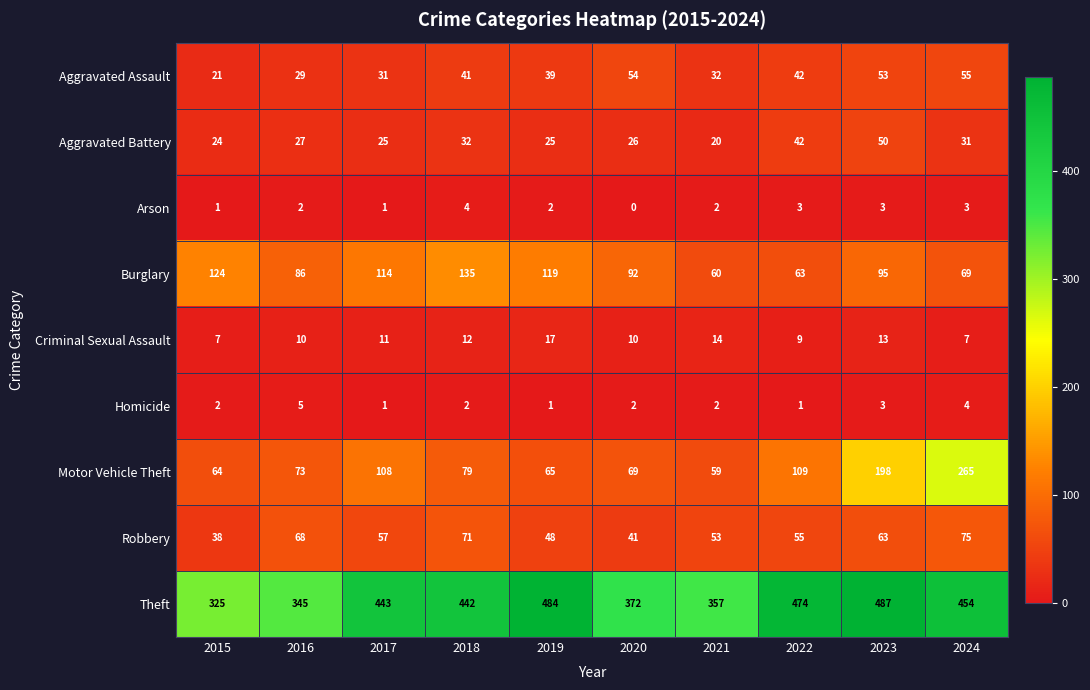

How many distinct data groups are displayed?

9